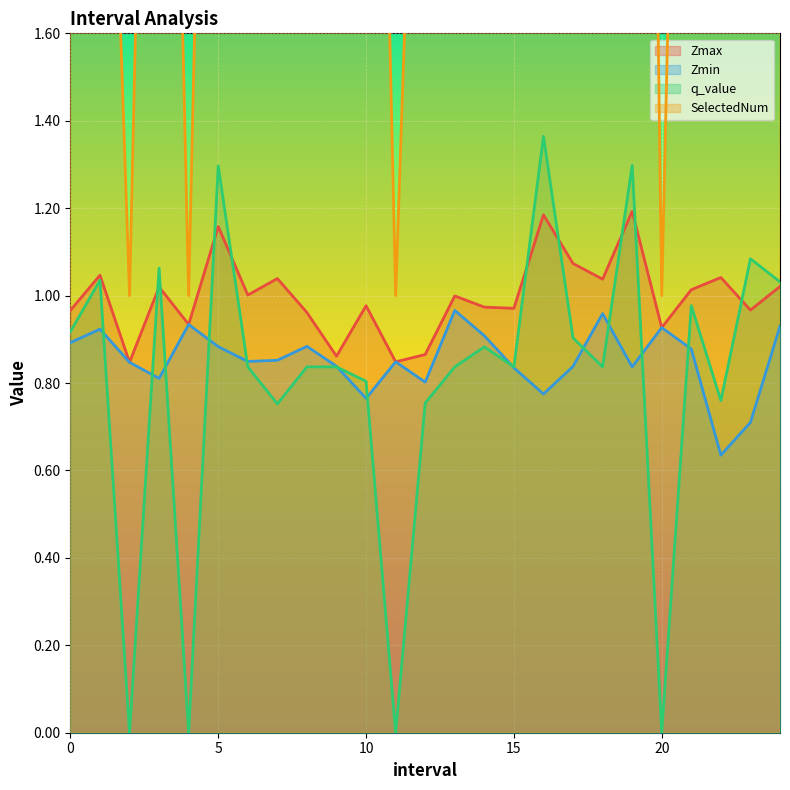

Which series has the widest spread of values?

SelectedNum